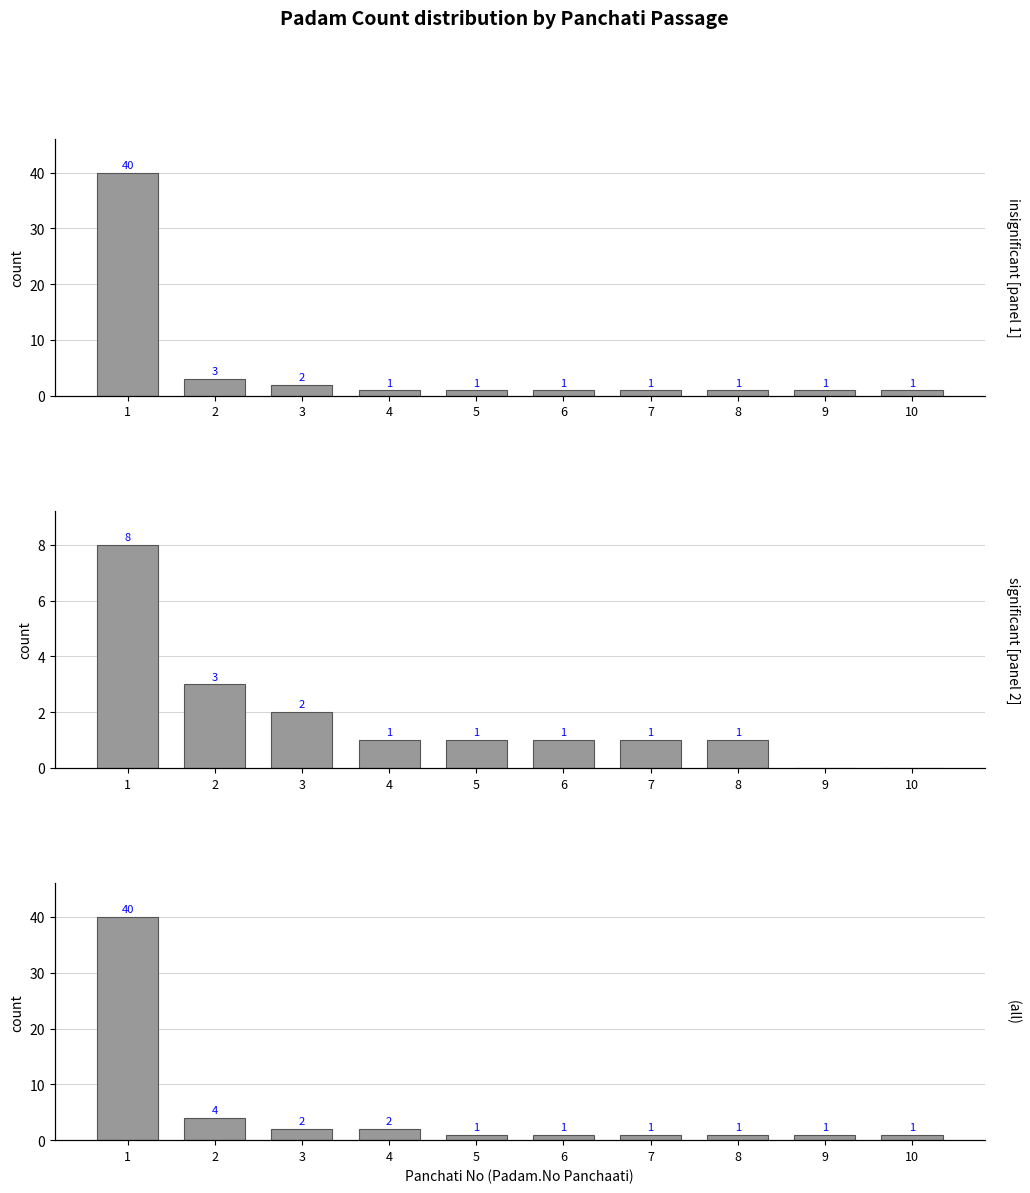

The insignificant [panel 1] series shows 1 at 9. True or false?

True